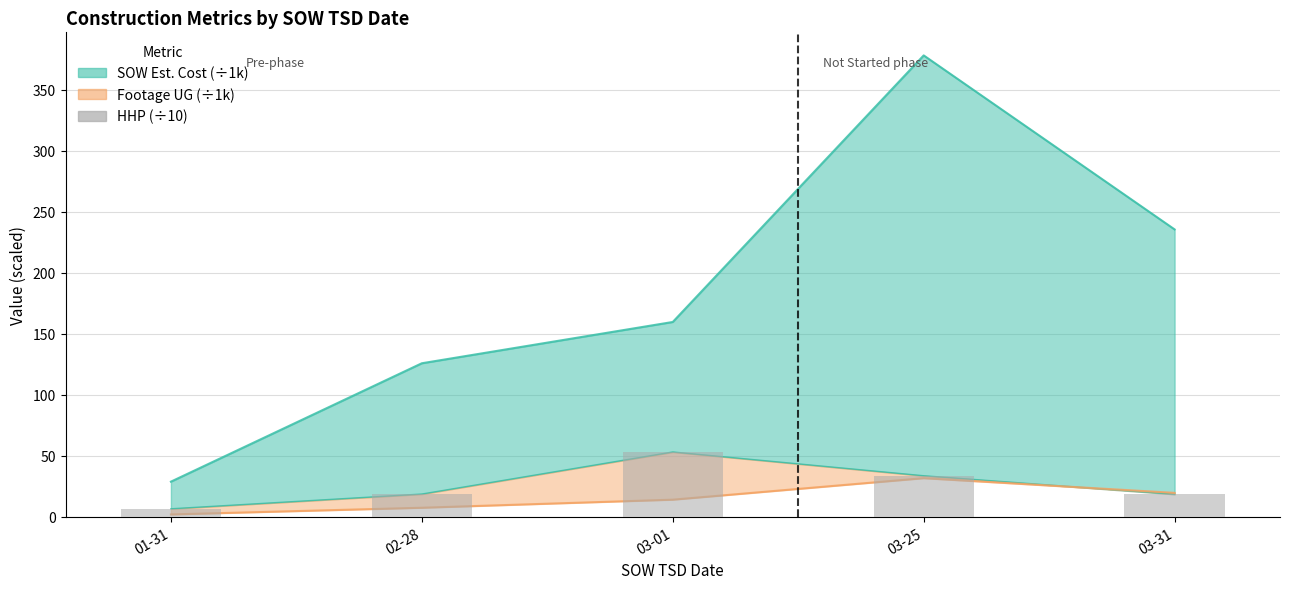

Reading left to right, extract all data points from this chart.

01-31=6.5	02-28=18.6	03-01=53.1	03-25=33.6	03-31=18.4